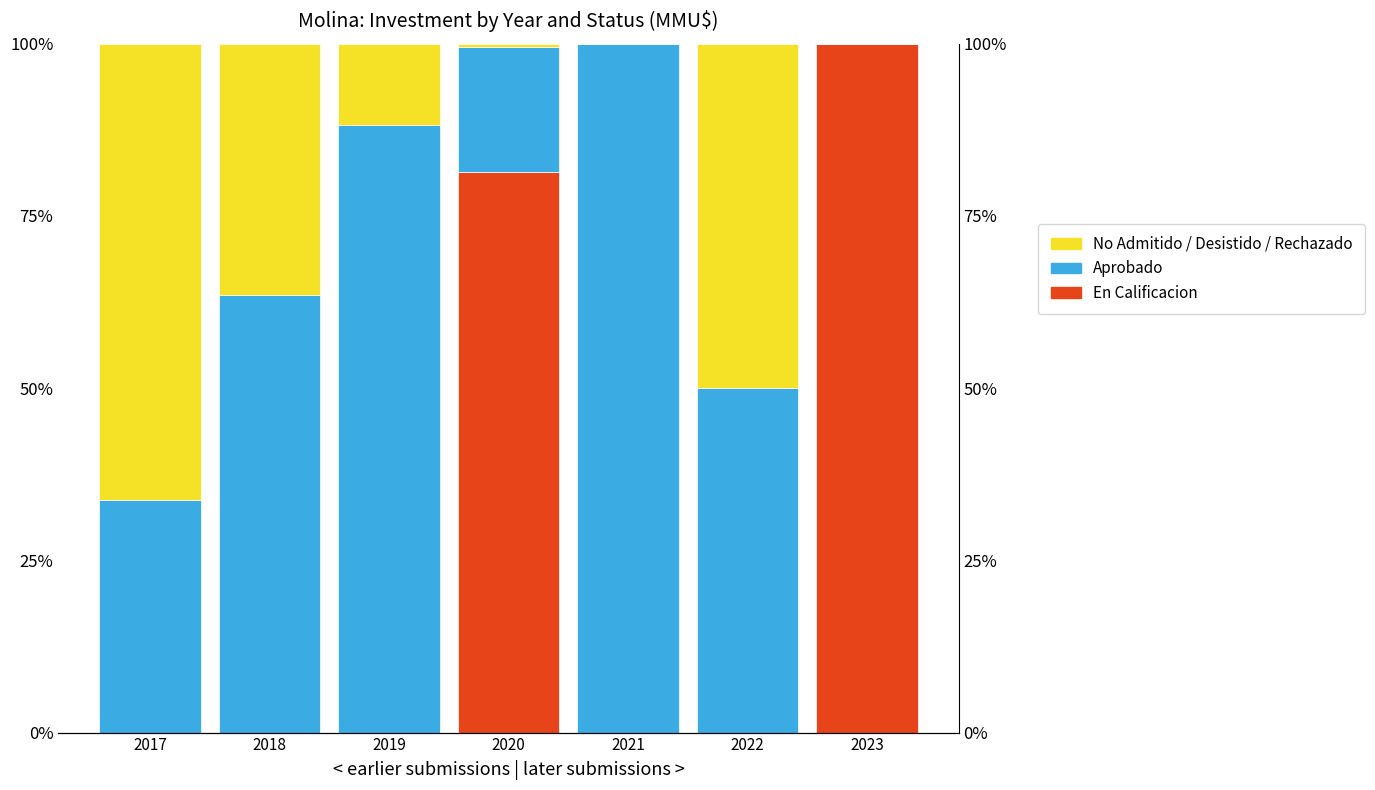

True or false: No Admitido / Desistido / Rechazado has a value of -30.8 at 2023.

False